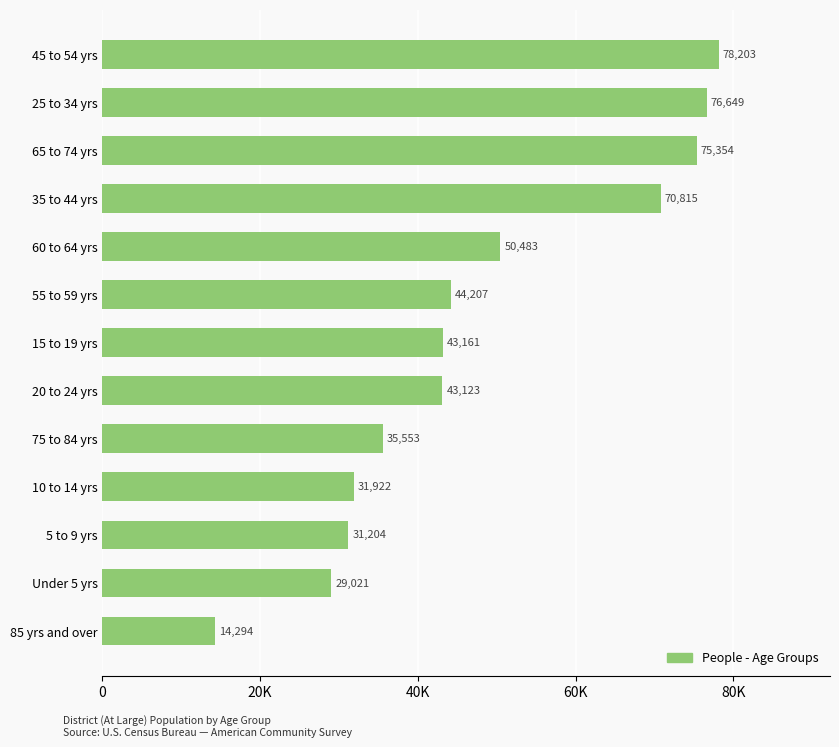

Does the chart contain any negative values?

No